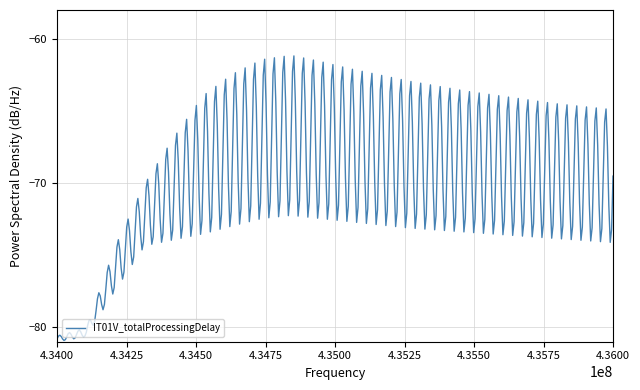

What is the greatest value displayed?

-61.2